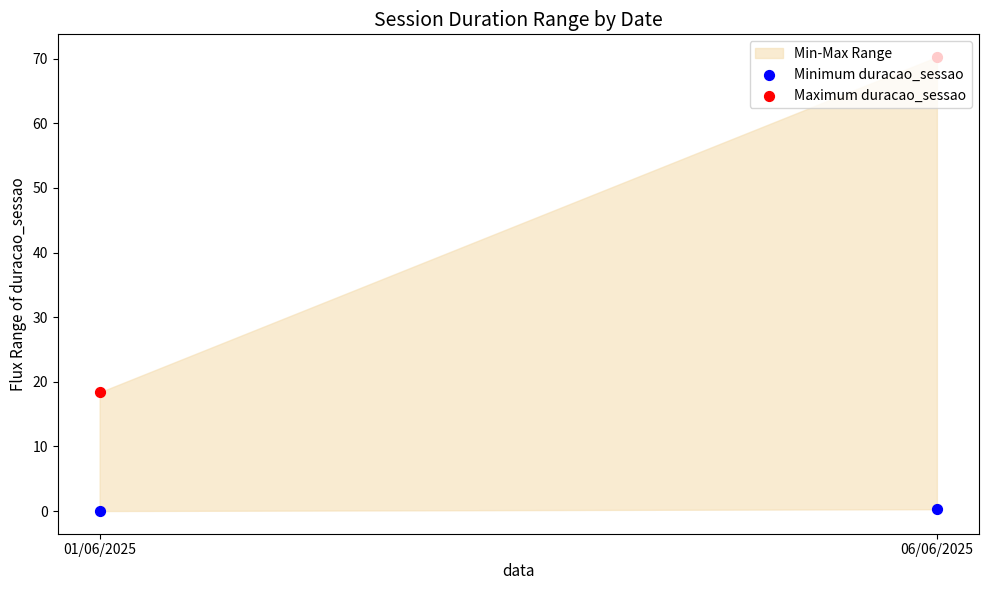

Which series contains the highest Y value?

Maximum duracao_sessao